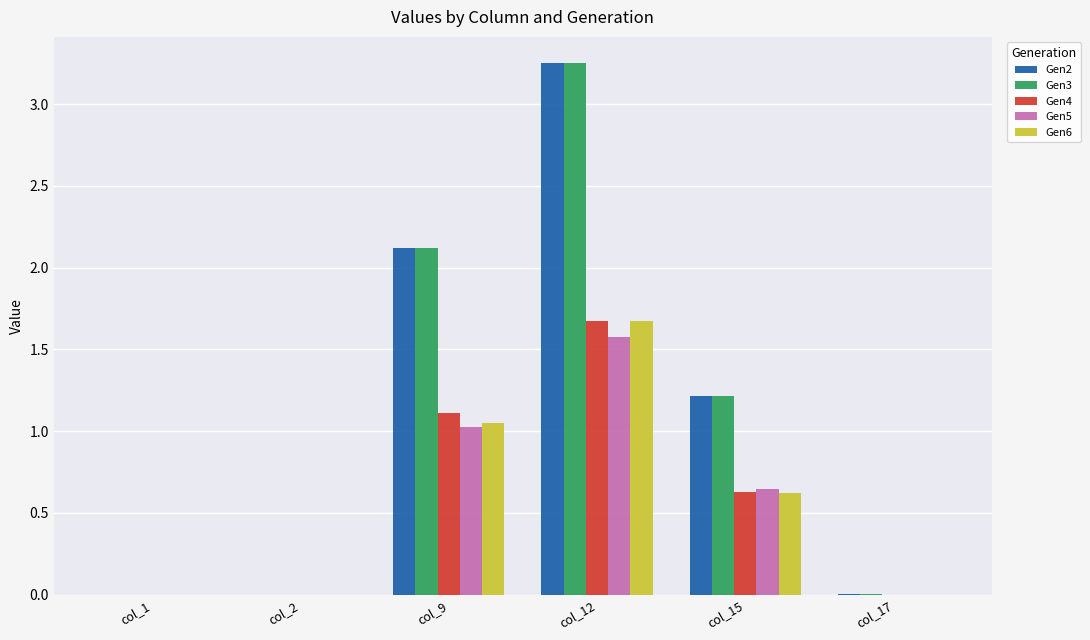

Is it true that Gen6 equals 0.0 at col_2?

True